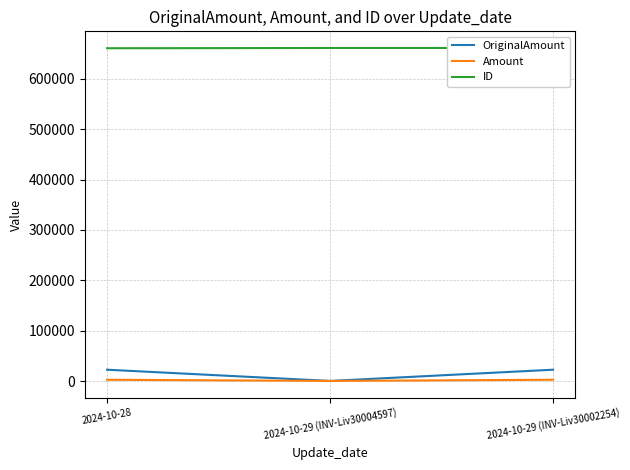

Is the value of Amount at 2024-10-28 greater than the value of ID at 2024-10-29 (INV-Liv30004597)?

No